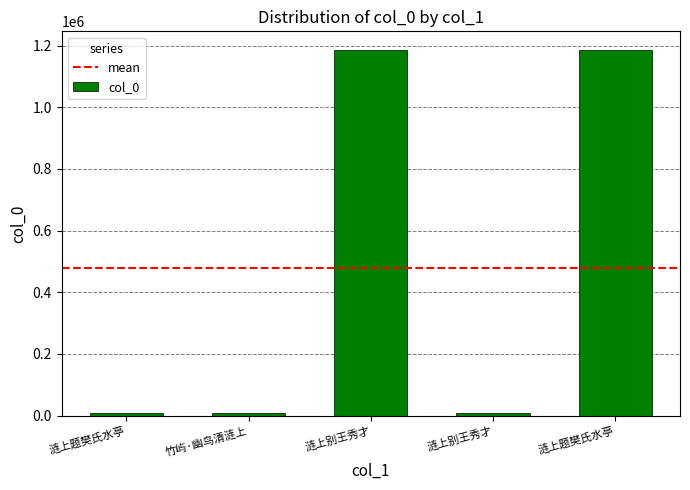

Which category has the highest value across all series?

涟上题樊氏水亭